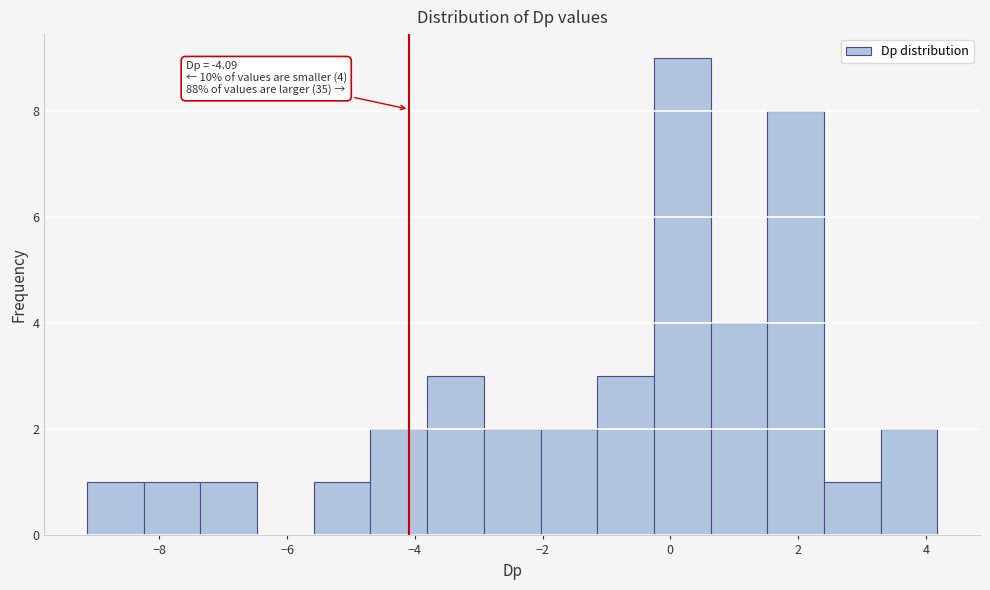

Over which range of the x-axis is the bar tallest?

-0.2 to 0.6